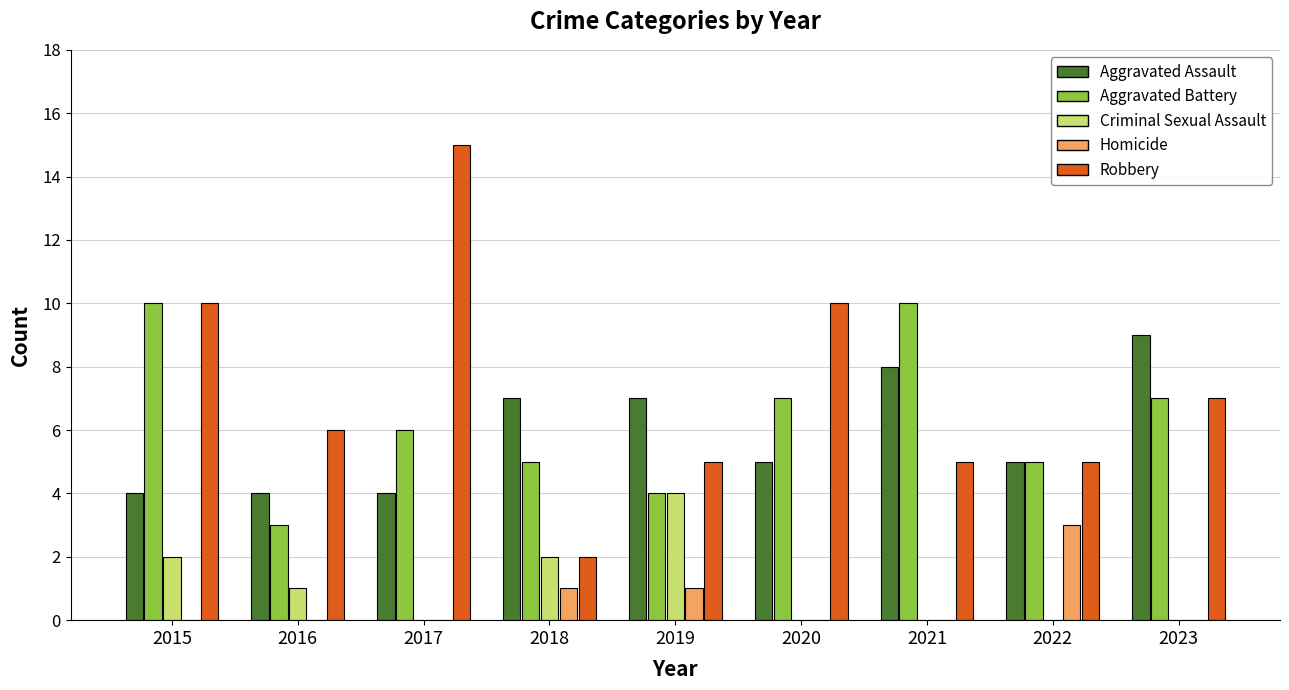

Reading left to right, extract all data points from this chart.

Aggravated Assault: 2015=4	2016=4	2017=4	2018=7	2019=7	2020=5	2021=8	2022=5	2023=9
Aggravated Battery: 2015=10	2016=3	2017=6	2018=5	2019=4	2020=7	2021=10	2022=5	2023=7
Criminal Sexual Assault: 2015=2	2016=1	2017=0	2018=2	2019=4	2020=0	2021=0	2022=0	2023=0
Homicide: 2015=0	2016=0	2017=0	2018=1	2019=1	2020=0	2021=0	2022=3	2023=0
Robbery: 2015=10	2016=6	2017=15	2018=2	2019=5	2020=10	2021=5	2022=5	2023=7